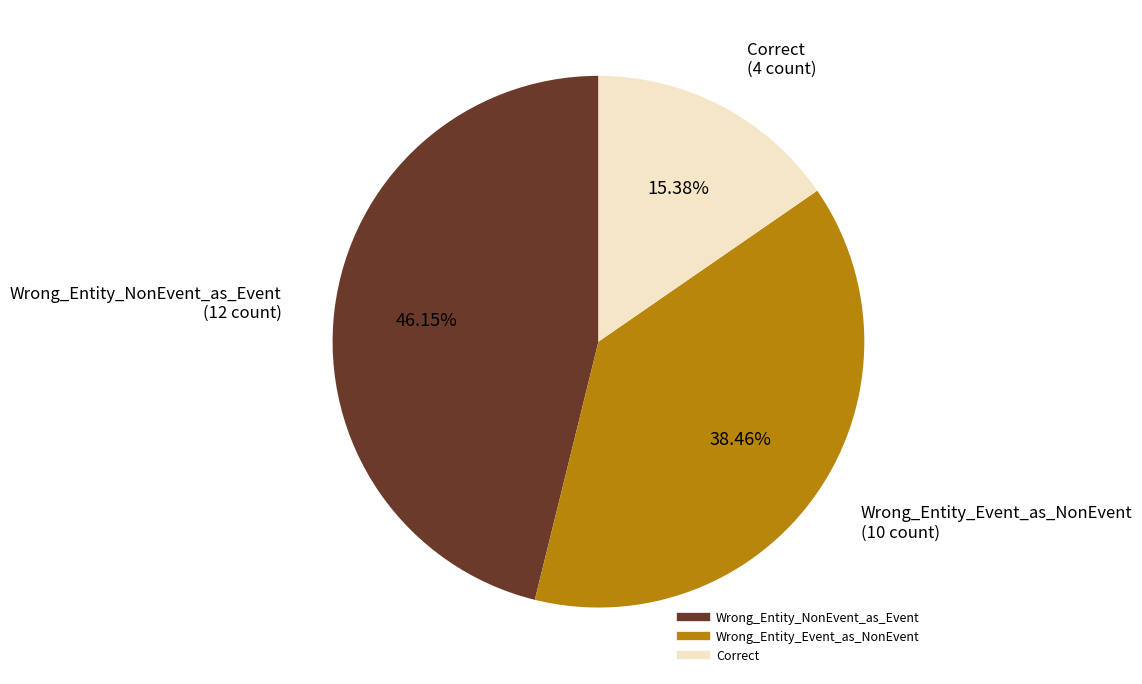

Approximately how many times larger is the value at Correct compared to Wrong_Entity_NonEvent_as_Event?

0.3